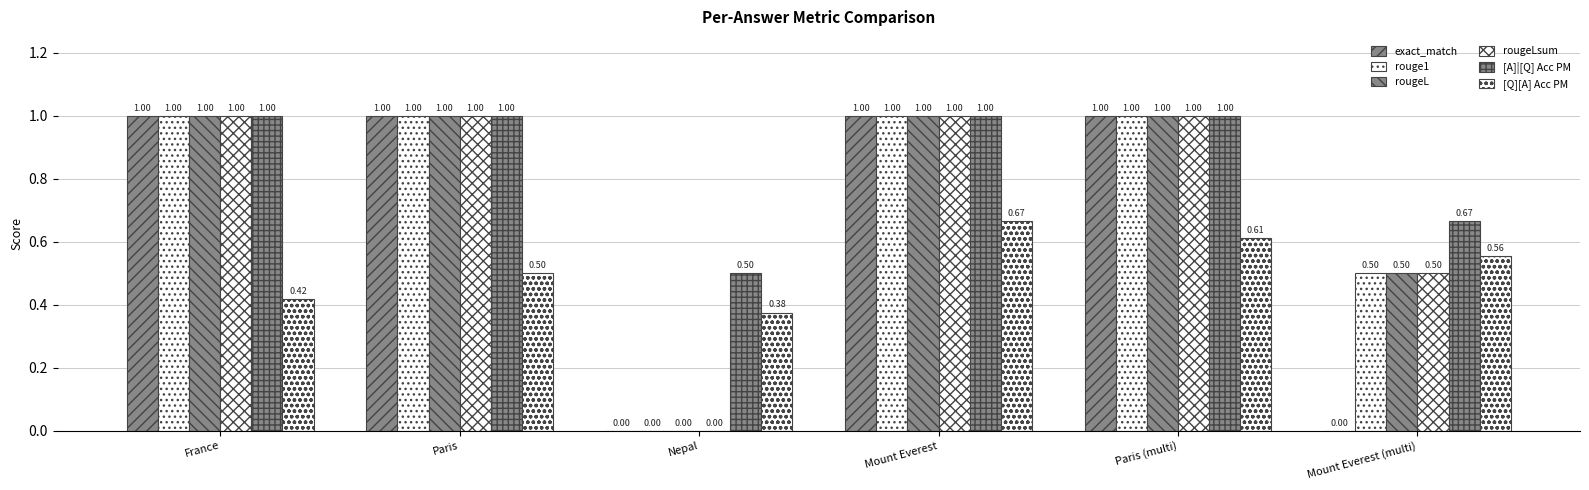

How many distinct data groups are displayed?

6